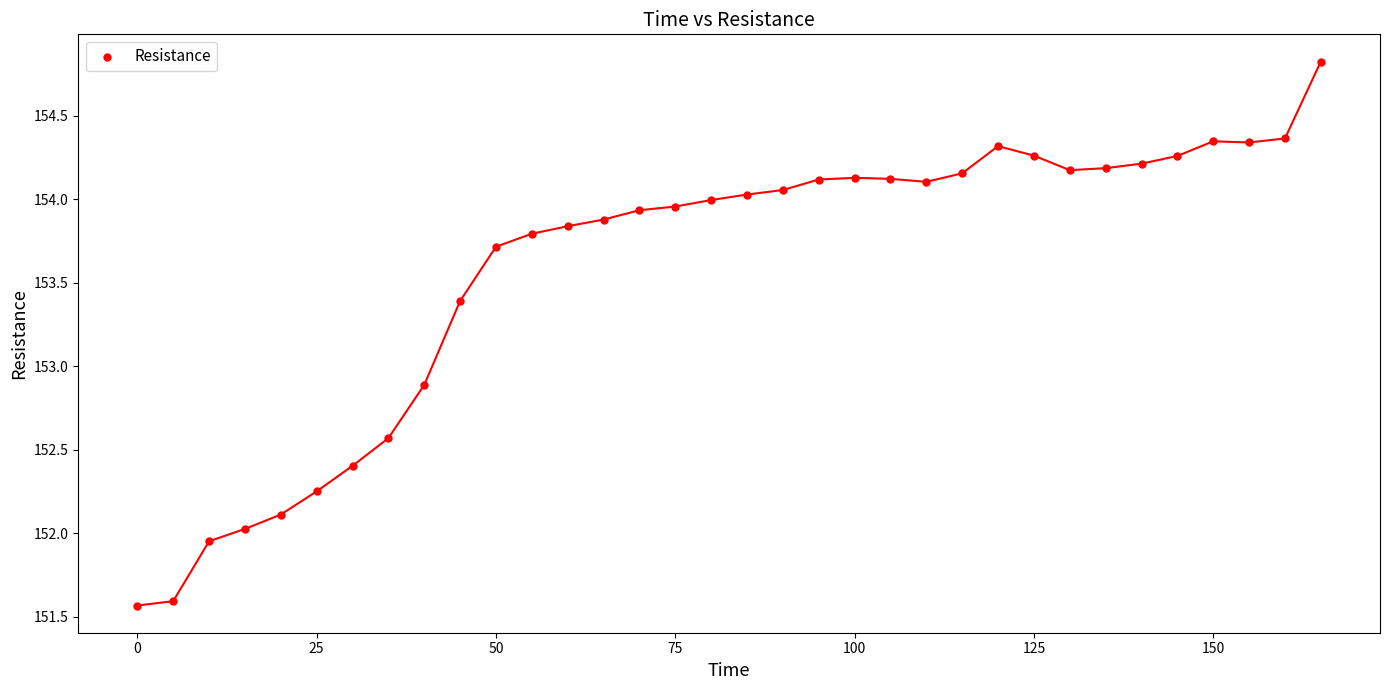

What is the range of Y values (max minus min)?

3.3